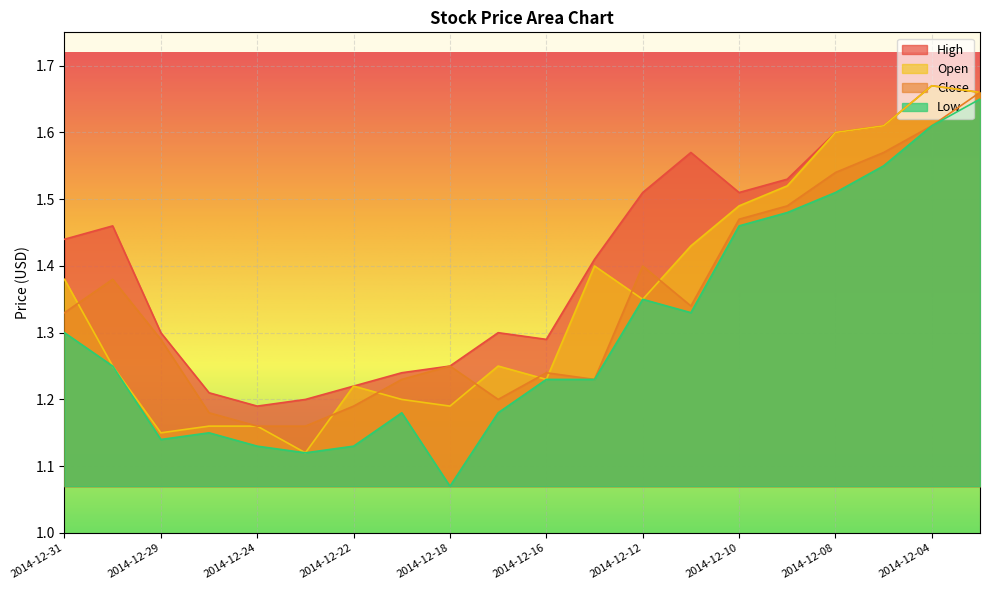

The Open series shows 0.7 at 2014-12-12. True or false?

False